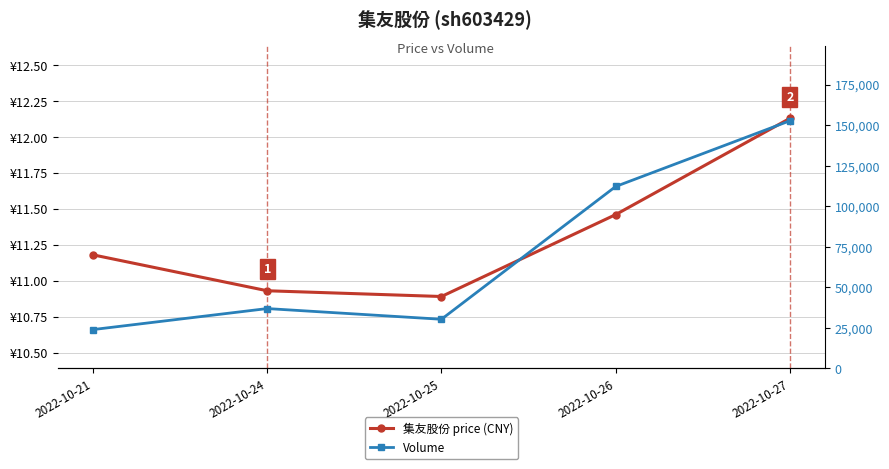

Rank the series by their average value, from highest to lowest.

Volume, 集友股份 price (CNY)